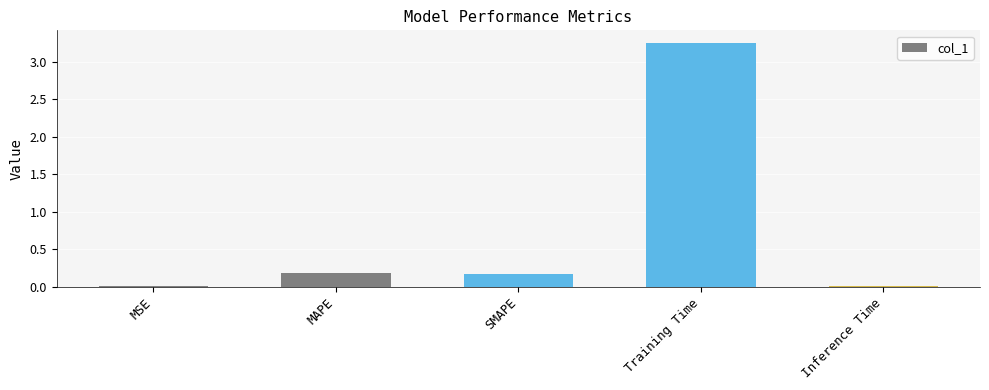

At which category does the chart reach its peak across all series?

Training Time